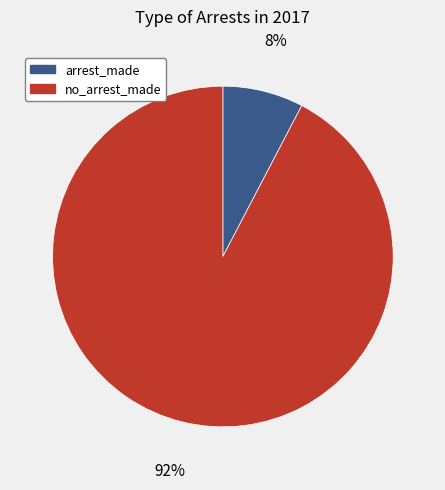

To the nearest percent, what is the average slice percentage?

50%